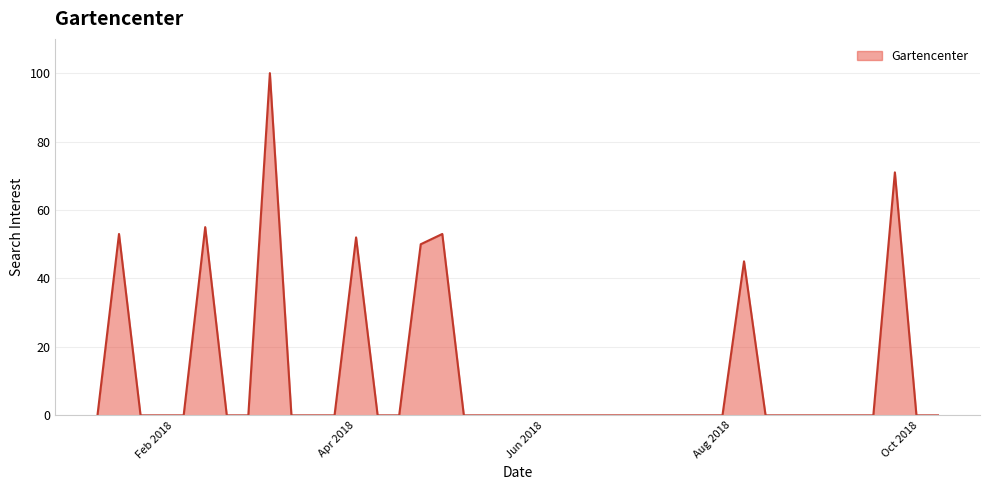

What is the maximum value shown in the chart?

100